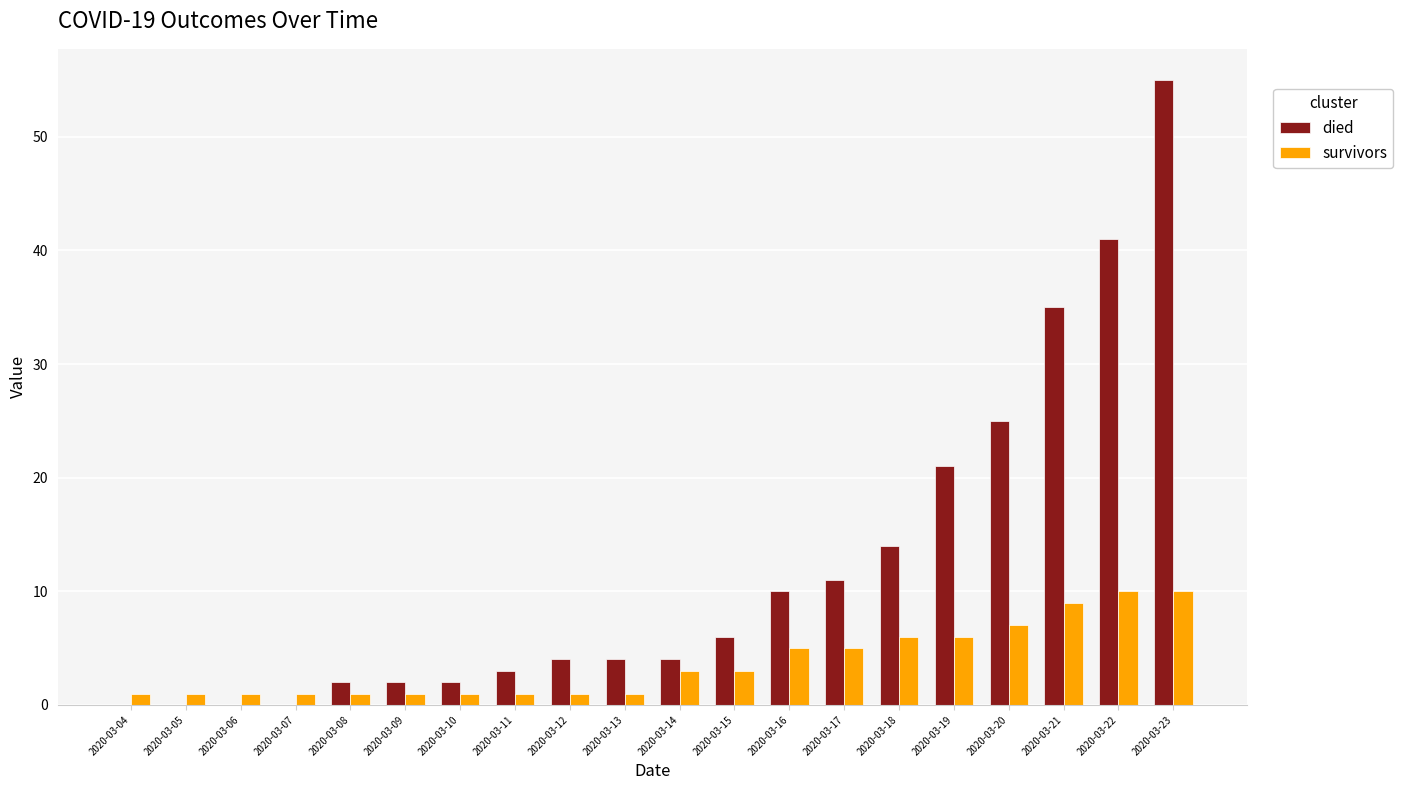

True or false: died has a value of 5 at 2020-03-11.

False